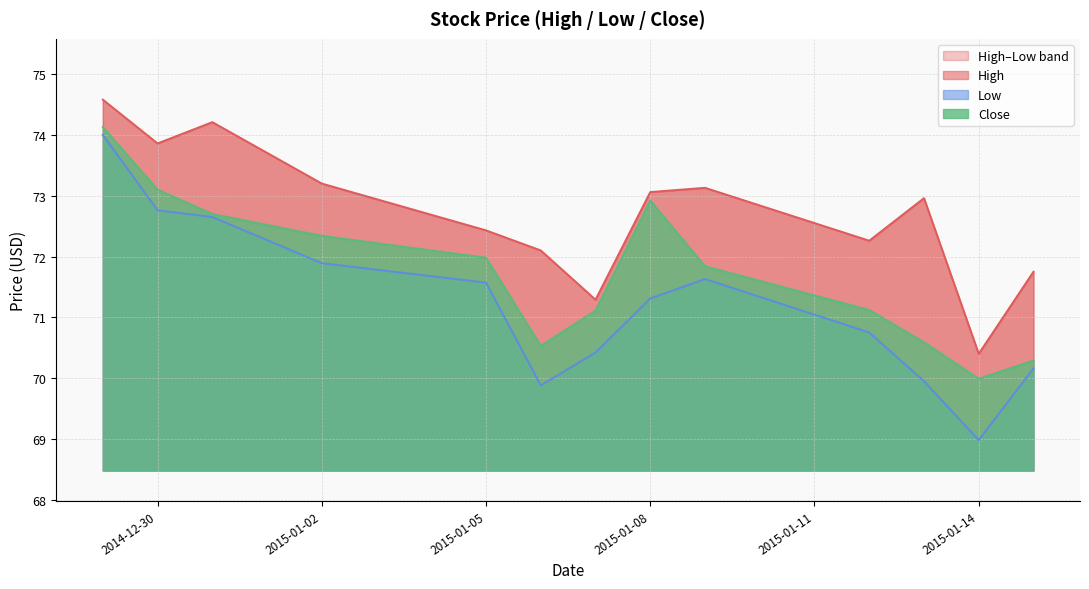

The Close series shows 73.1 at 2014-12-30. True or false?

True